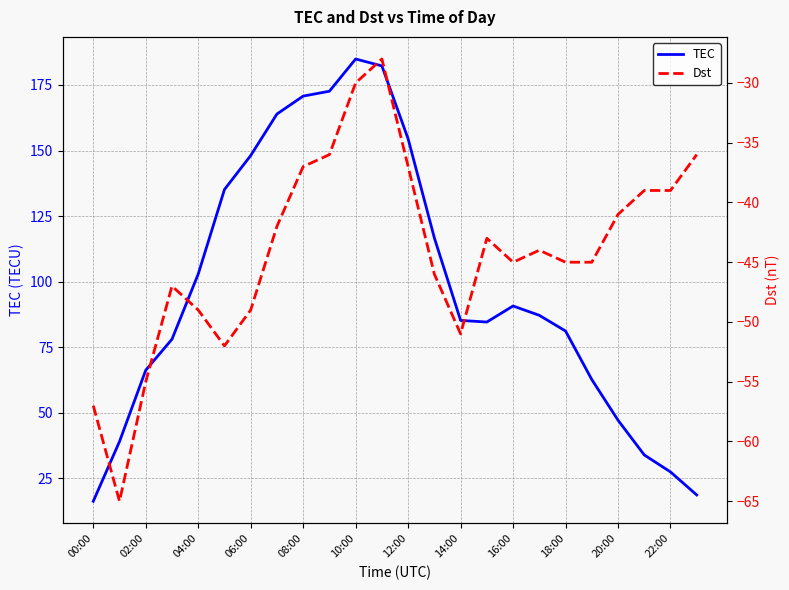

Rank the series by their average value, from lowest to highest.

Dst, TEC